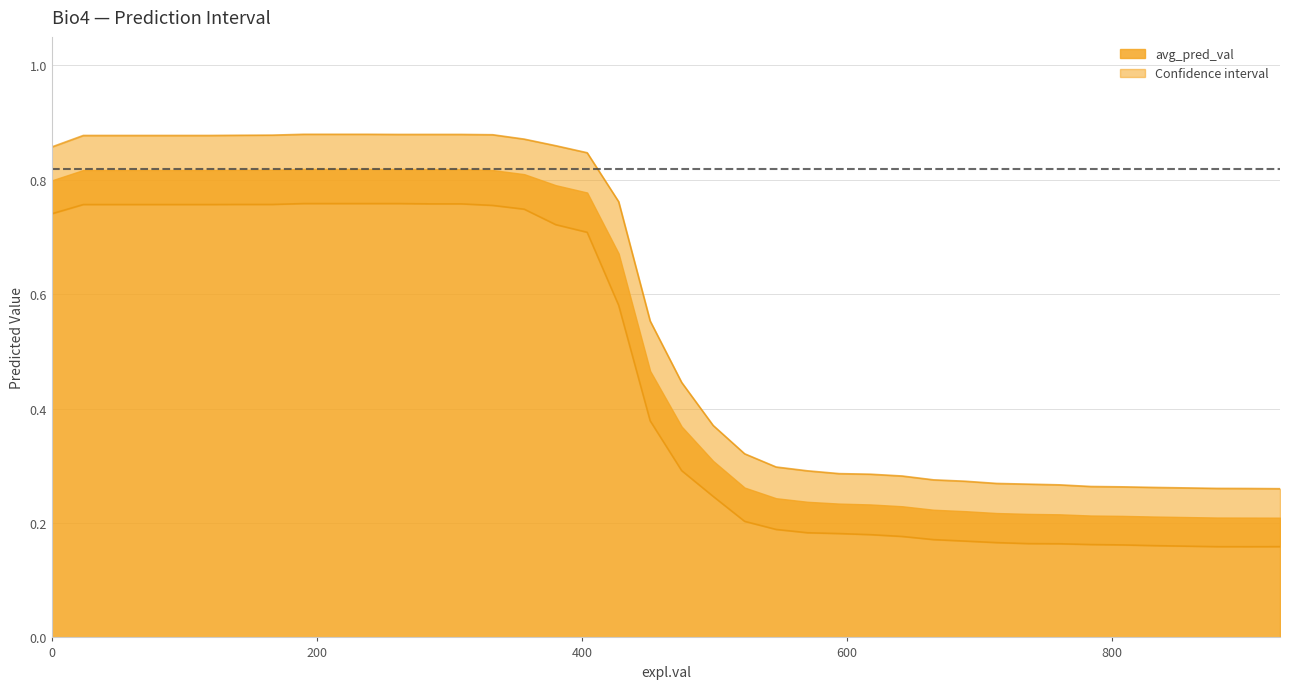

True or false: avg_minus_val and avg_plus_val cross at least once.

False